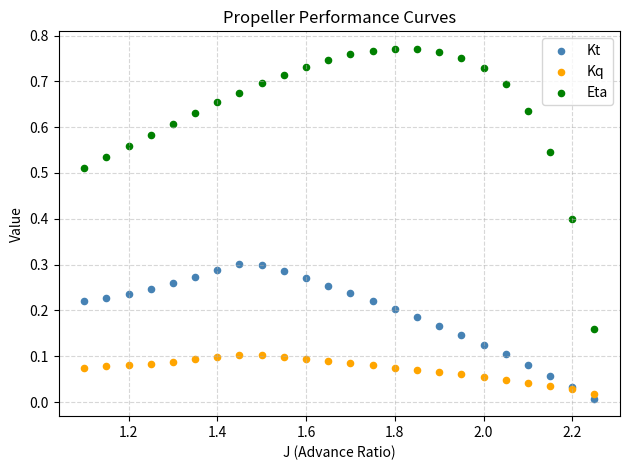

Which series reaches the maximum Y coordinate?

Eta